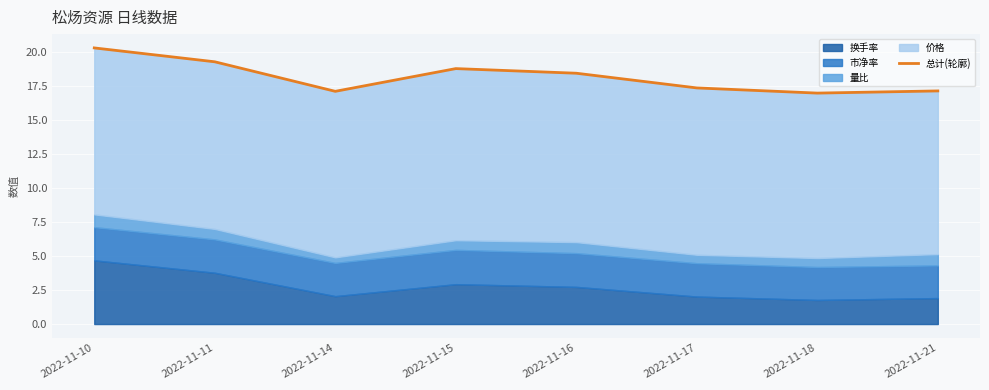

What is the approximate value at 2022-11-21?

17.1